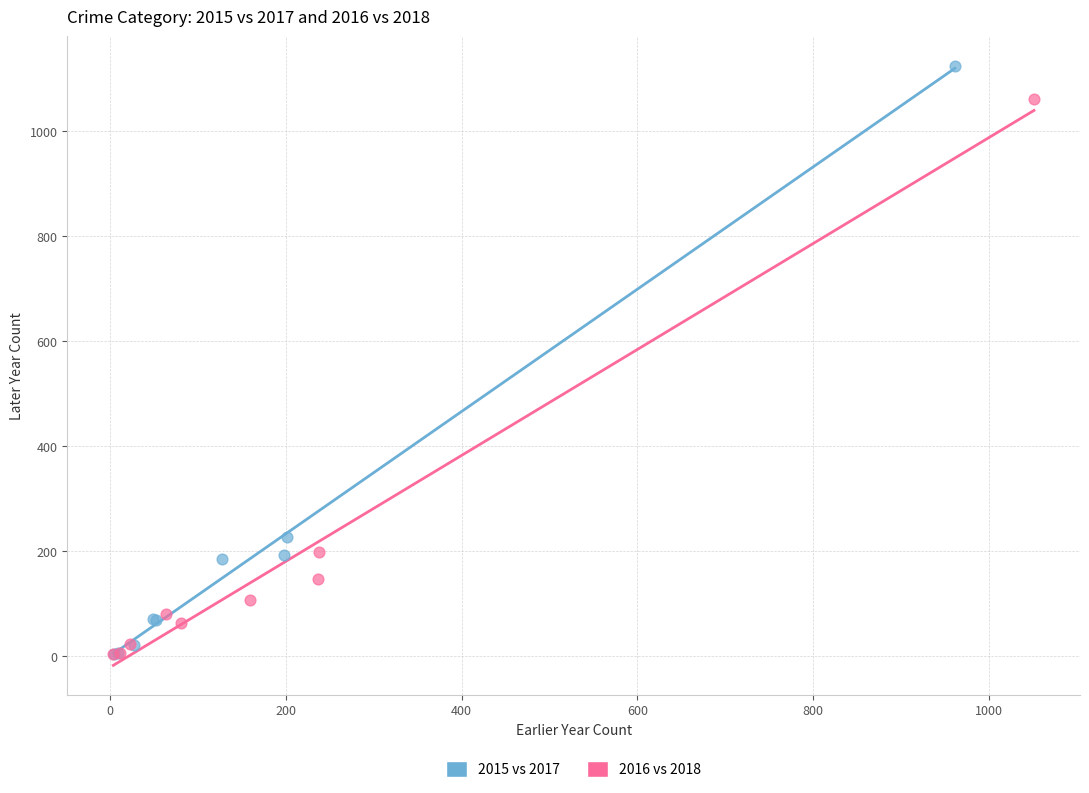

Which series has the widest spread of Y values?

2015 vs 2017